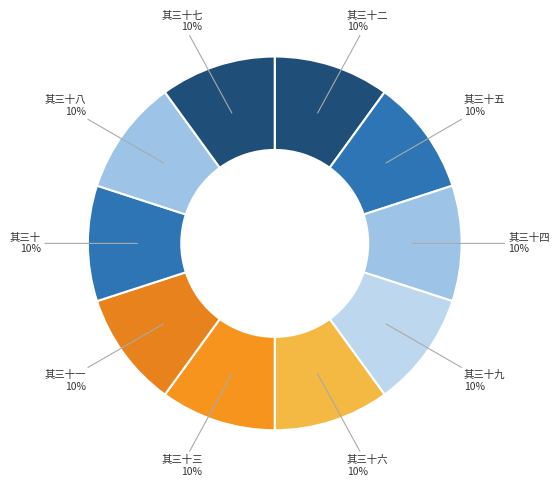

What is the largest slice in the pie chart?

金丹诗四十八首 其三十